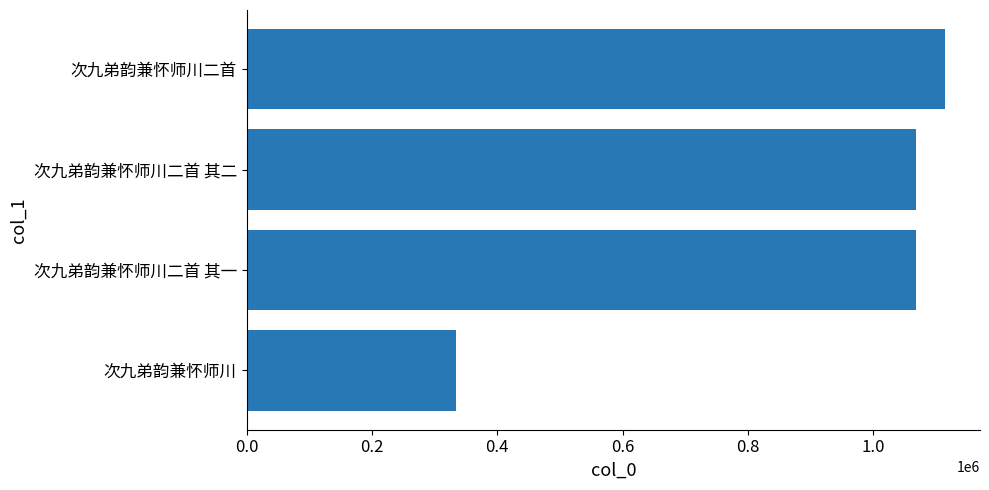

The chart shows a value of 1068072 at 次九弟韵兼怀师川二首 其二. True or false?

True